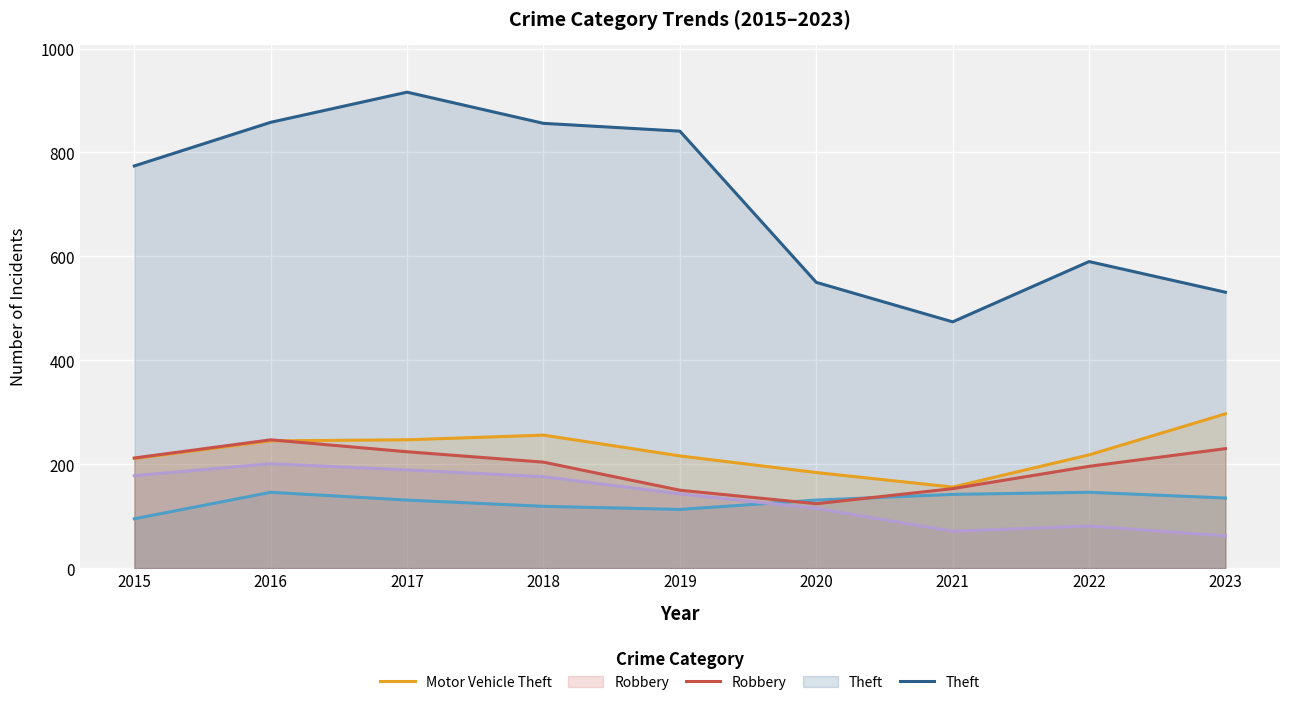

What is the lowest value of the Burglary series?

62